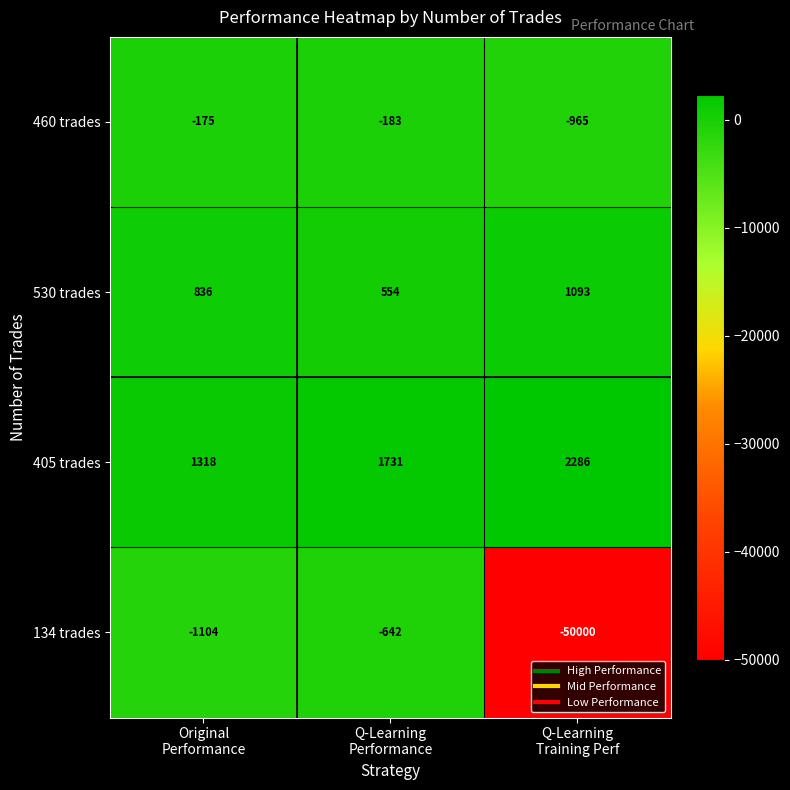

What is the difference between the second highest and minimum values in the 405 trades series?

413